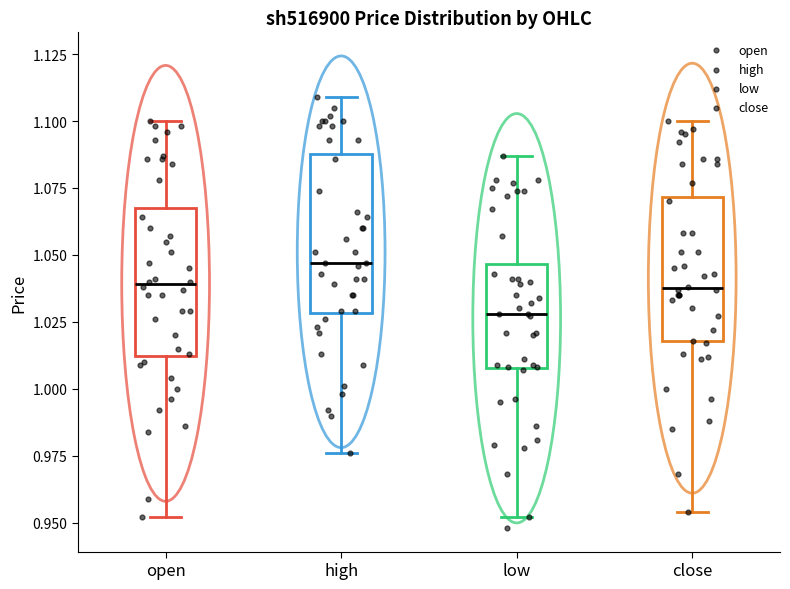

Where is the lower edge of the box for low on the y-axis? The values are not printed on the chart, so give them approximately, as read against the axis.

1.010